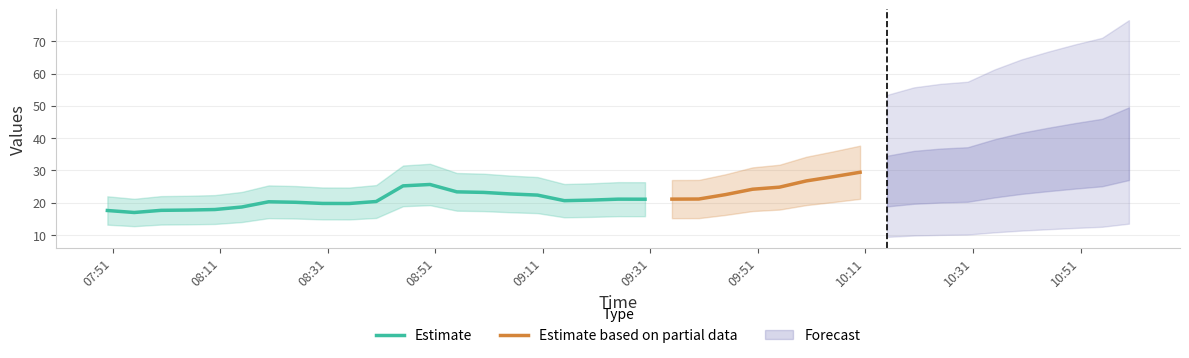

Is it true that the value at 2005-07-26 10:00:00 is 26.7?

True